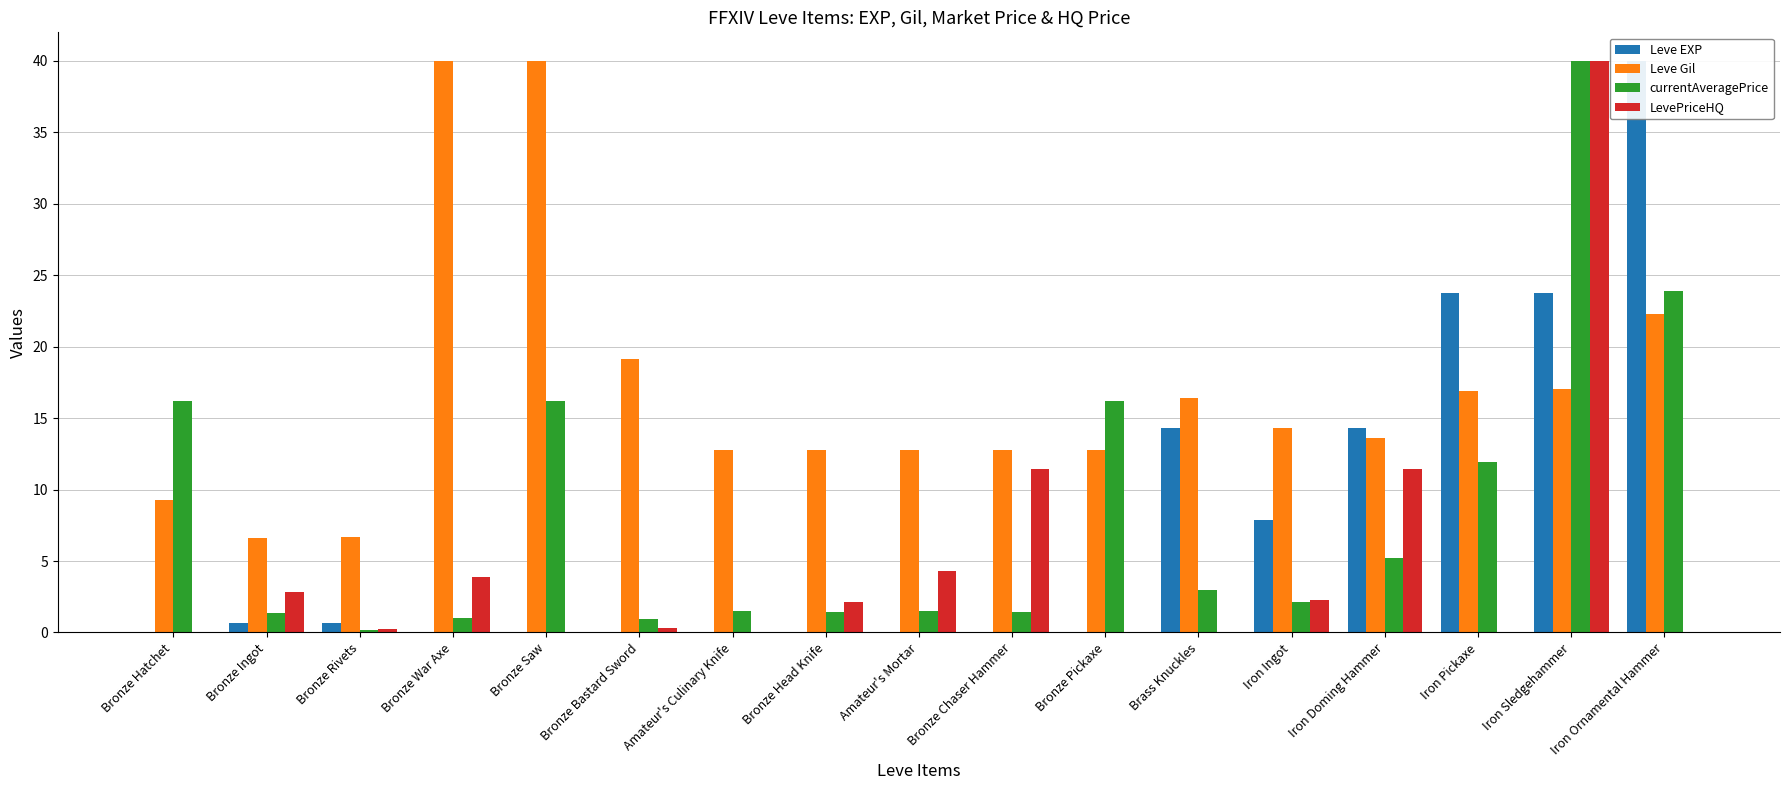

What is the label of the 2nd bar from the right?

Iron Sledgehammer